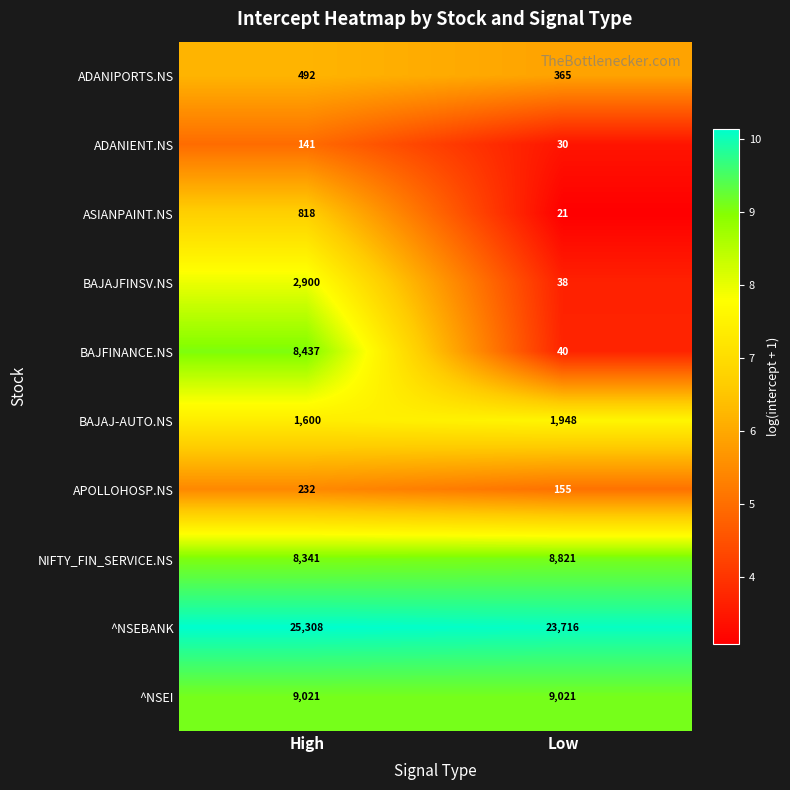

Reading left to right, extract all data points from this chart.

ADANIPORTS.NS: 492	365
ADANIENT.NS: 141	30
ASIANPAINT.NS: 818	21
BAJAJFINSV.NS: 2900	38
BAJFINANCE.NS: 8437	40
BAJAJ-AUTO.NS: 1600	1948
APOLLOHOSP.NS: 232	155
NIFTY_FIN_SERVICE.NS: 8341	8821
^NSEBANK: 25308	23716
^NSEI: 9021	9021